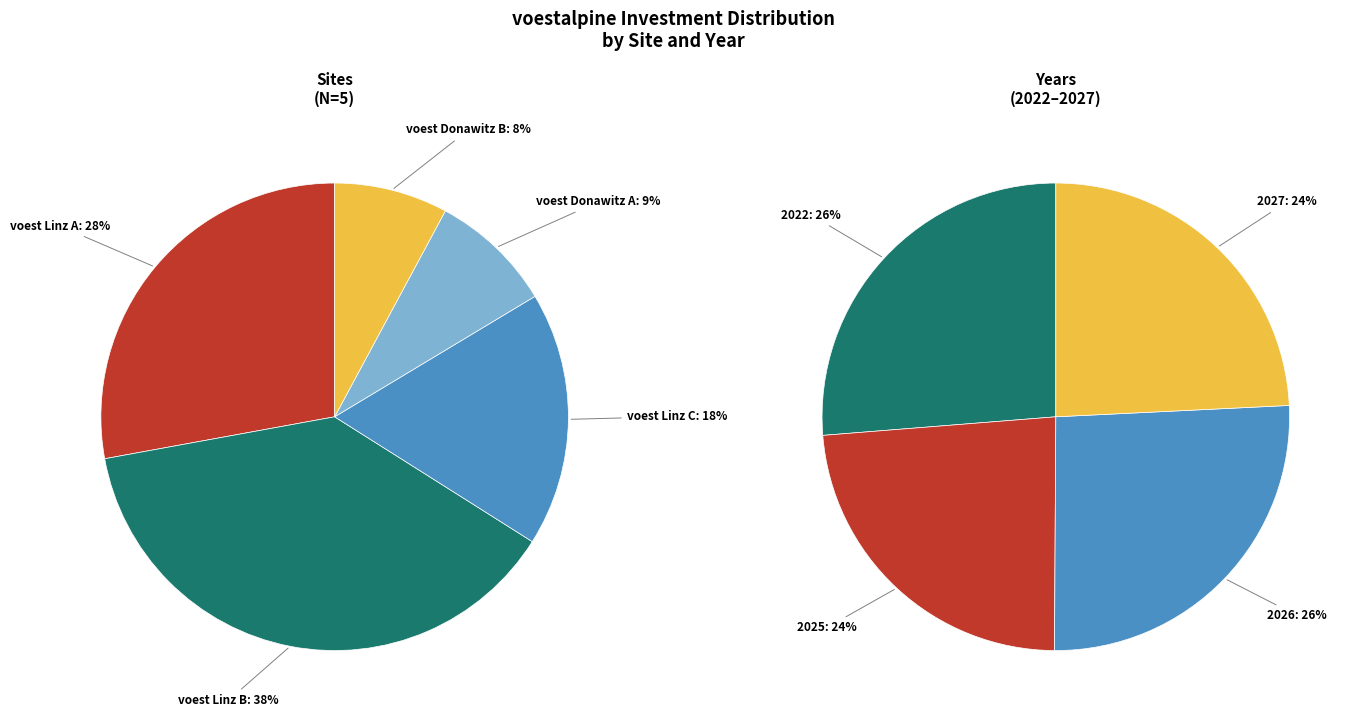

How many segments does this pie chart have?

4